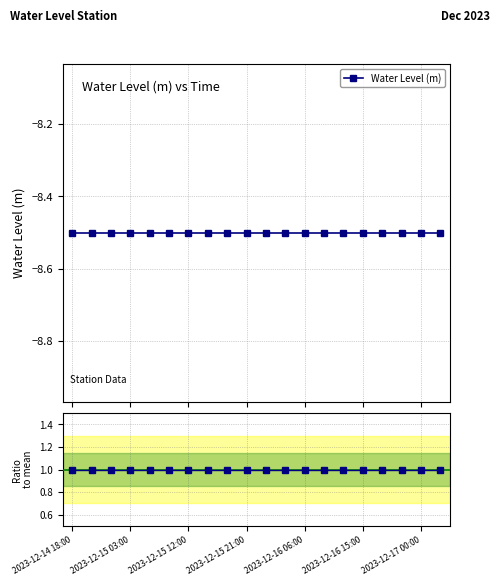

True or false: Ratio to mean and Water Level (m) intersect in this chart.

False